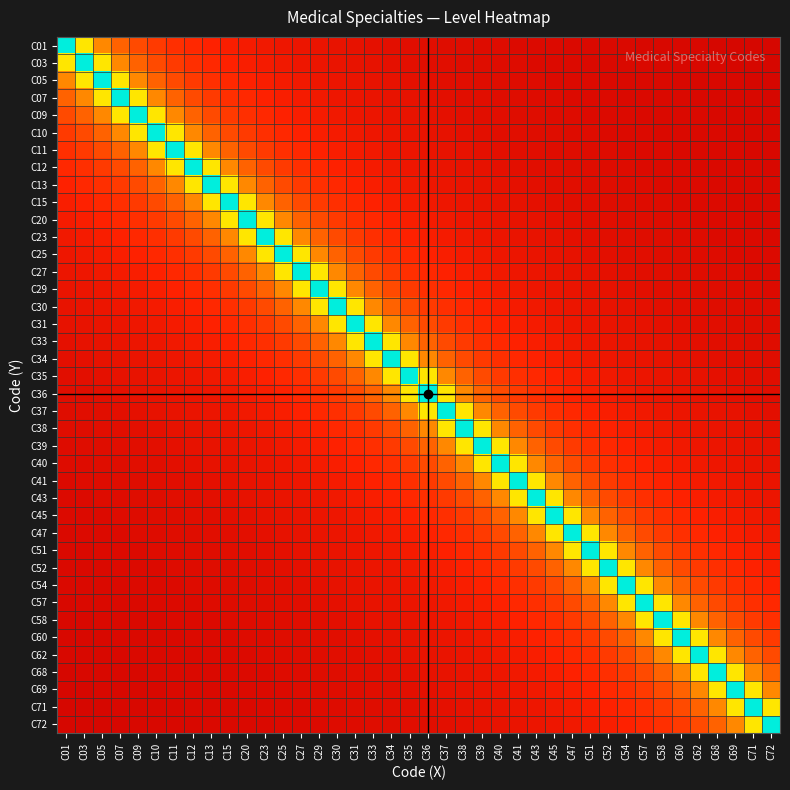

Reading left to right, what are all the values shown in this chart?

C01: C01=1.0	C03=0.5	C05=0.3	C07=0.2	C09=0.2	C10=0.2	C11=0.1	C12=0.1	C13=0.1	C15=0.1	C20=0.1	C23=0.1	C25=0.1	C27=0.1	C29=0.1	C30=0.1	C31=0.1	C33=0.1	C34=0.1	C35=0.1	C36=0.0	C37=0.0	C38=0.0	C39=0.0	C40=0.0	C41=0.0	C43=0.0	C45=0.0	C47=0.0	C51=0.0	C52=0.0	C54=0.0	C57=0.0	C58=0.0	C60=0.0	C62=0.0	C68=0.0	C69=0.0	C71=0.0	C72=0.0
C03: C01=0.5	C03=1.0	C05=0.5	C07=0.3	C09=0.2	C10=0.2	C11=0.2	C12=0.1	C13=0.1	C15=0.1	C20=0.1	C23=0.1	C25=0.1	C27=0.1	C29=0.1	C30=0.1	C31=0.1	C33=0.1	C34=0.1	C35=0.1	C36=0.1	C37=0.0	C38=0.0	C39=0.0	C40=0.0	C41=0.0	C43=0.0	C45=0.0	C47=0.0	C51=0.0	C52=0.0	C54=0.0	C57=0.0	C58=0.0	C60=0.0	C62=0.0	C68=0.0	C69=0.0	C71=0.0	C72=0.0
C05: C01=0.3	C03=0.5	C05=1.0	C07=0.5	C09=0.3	C10=0.2	C11=0.2	C12=0.2	C13=0.1	C15=0.1	C20=0.1	C23=0.1	C25=0.1	C27=0.1	C29=0.1	C30=0.1	C31=0.1	C33=0.1	C34=0.1	C35=0.1	C36=0.1	C37=0.1	C38=0.0	C39=0.0	C40=0.0	C41=0.0	C43=0.0	C45=0.0	C47=0.0	C51=0.0	C52=0.0	C54=0.0	C57=0.0	C58=0.0	C60=0.0	C62=0.0	C68=0.0	C69=0.0	C71=0.0	C72=0.0
C07: C01=0.2	C03=0.3	C05=0.5	C07=1.0	C09=0.5	C10=0.3	C11=0.2	C12=0.2	C13=0.2	C15=0.1	C20=0.1	C23=0.1	C25=0.1	C27=0.1	C29=0.1	C30=0.1	C31=0.1	C33=0.1	C34=0.1	C35=0.1	C36=0.1	C37=0.1	C38=0.1	C39=0.0	C40=0.0	C41=0.0	C43=0.0	C45=0.0	C47=0.0	C51=0.0	C52=0.0	C54=0.0	C57=0.0	C58=0.0	C60=0.0	C62=0.0	C68=0.0	C69=0.0	C71=0.0	C72=0.0
C09: C01=0.2	C03=0.2	C05=0.3	C07=0.5	C09=1.0	C10=0.5	C11=0.3	C12=0.2	C13=0.2	C15=0.2	C20=0.1	C23=0.1	C25=0.1	C27=0.1	C29=0.1	C30=0.1	C31=0.1	C33=0.1	C34=0.1	C35=0.1	C36=0.1	C37=0.1	C38=0.1	C39=0.1	C40=0.0	C41=0.0	C43=0.0	C45=0.0	C47=0.0	C51=0.0	C52=0.0	C54=0.0	C57=0.0	C58=0.0	C60=0.0	C62=0.0	C68=0.0	C69=0.0	C71=0.0	C72=0.0
C10: C01=0.2	C03=0.2	C05=0.2	C07=0.3	C09=0.5	C10=1.0	C11=0.5	C12=0.3	C13=0.2	C15=0.2	C20=0.2	C23=0.1	C25=0.1	C27=0.1	C29=0.1	C30=0.1	C31=0.1	C33=0.1	C34=0.1	C35=0.1	C36=0.1	C37=0.1	C38=0.1	C39=0.1	C40=0.1	C41=0.0	C43=0.0	C45=0.0	C47=0.0	C51=0.0	C52=0.0	C54=0.0	C57=0.0	C58=0.0	C60=0.0	C62=0.0	C68=0.0	C69=0.0	C71=0.0	C72=0.0
C11: C01=0.1	C03=0.2	C05=0.2	C07=0.2	C09=0.3	C10=0.5	C11=1.0	C12=0.5	C13=0.3	C15=0.2	C20=0.2	C23=0.2	C25=0.1	C27=0.1	C29=0.1	C30=0.1	C31=0.1	C33=0.1	C34=0.1	C35=0.1	C36=0.1	C37=0.1	C38=0.1	C39=0.1	C40=0.1	C41=0.1	C43=0.0	C45=0.0	C47=0.0	C51=0.0	C52=0.0	C54=0.0	C57=0.0	C58=0.0	C60=0.0	C62=0.0	C68=0.0	C69=0.0	C71=0.0	C72=0.0
C12: C01=0.1	C03=0.1	C05=0.2	C07=0.2	C09=0.2	C10=0.3	C11=0.5	C12=1.0	C13=0.5	C15=0.3	C20=0.2	C23=0.2	C25=0.2	C27=0.1	C29=0.1	C30=0.1	C31=0.1	C33=0.1	C34=0.1	C35=0.1	C36=0.1	C37=0.1	C38=0.1	C39=0.1	C40=0.1	C41=0.1	C43=0.1	C45=0.0	C47=0.0	C51=0.0	C52=0.0	C54=0.0	C57=0.0	C58=0.0	C60=0.0	C62=0.0	C68=0.0	C69=0.0	C71=0.0	C72=0.0
C13: C01=0.1	C03=0.1	C05=0.1	C07=0.2	C09=0.2	C10=0.2	C11=0.3	C12=0.5	C13=1.0	C15=0.5	C20=0.3	C23=0.2	C25=0.2	C27=0.2	C29=0.1	C30=0.1	C31=0.1	C33=0.1	C34=0.1	C35=0.1	C36=0.1	C37=0.1	C38=0.1	C39=0.1	C40=0.1	C41=0.1	C43=0.1	C45=0.1	C47=0.0	C51=0.0	C52=0.0	C54=0.0	C57=0.0	C58=0.0	C60=0.0	C62=0.0	C68=0.0	C69=0.0	C71=0.0	C72=0.0
C15: C01=0.1	C03=0.1	C05=0.1	C07=0.1	C09=0.2	C10=0.2	C11=0.2	C12=0.3	C13=0.5	C15=1.0	C20=0.5	C23=0.3	C25=0.2	C27=0.2	C29=0.2	C30=0.1	C31=0.1	C33=0.1	C34=0.1	C35=0.1	C36=0.1	C37=0.1	C38=0.1	C39=0.1	C40=0.1	C41=0.1	C43=0.1	C45=0.1	C47=0.1	C51=0.0	C52=0.0	C54=0.0	C57=0.0	C58=0.0	C60=0.0	C62=0.0	C68=0.0	C69=0.0	C71=0.0	C72=0.0
C20: C01=0.1	C03=0.1	C05=0.1	C07=0.1	C09=0.1	C10=0.2	C11=0.2	C12=0.2	C13=0.3	C15=0.5	C20=1.0	C23=0.5	C25=0.3	C27=0.2	C29=0.2	C30=0.2	C31=0.1	C33=0.1	C34=0.1	C35=0.1	C36=0.1	C37=0.1	C38=0.1	C39=0.1	C40=0.1	C41=0.1	C43=0.1	C45=0.1	C47=0.1	C51=0.1	C52=0.0	C54=0.0	C57=0.0	C58=0.0	C60=0.0	C62=0.0	C68=0.0	C69=0.0	C71=0.0	C72=0.0
C23: C01=0.1	C03=0.1	C05=0.1	C07=0.1	C09=0.1	C10=0.1	C11=0.2	C12=0.2	C13=0.2	C15=0.3	C20=0.5	C23=1.0	C25=0.5	C27=0.3	C29=0.2	C30=0.2	C31=0.2	C33=0.1	C34=0.1	C35=0.1	C36=0.1	C37=0.1	C38=0.1	C39=0.1	C40=0.1	C41=0.1	C43=0.1	C45=0.1	C47=0.1	C51=0.1	C52=0.1	C54=0.0	C57=0.0	C58=0.0	C60=0.0	C62=0.0	C68=0.0	C69=0.0	C71=0.0	C72=0.0
C25: C01=0.1	C03=0.1	C05=0.1	C07=0.1	C09=0.1	C10=0.1	C11=0.1	C12=0.2	C13=0.2	C15=0.2	C20=0.3	C23=0.5	C25=1.0	C27=0.5	C29=0.3	C30=0.2	C31=0.2	C33=0.2	C34=0.1	C35=0.1	C36=0.1	C37=0.1	C38=0.1	C39=0.1	C40=0.1	C41=0.1	C43=0.1	C45=0.1	C47=0.1	C51=0.1	C52=0.1	C54=0.1	C57=0.0	C58=0.0	C60=0.0	C62=0.0	C68=0.0	C69=0.0	C71=0.0	C72=0.0
C27: C01=0.1	C03=0.1	C05=0.1	C07=0.1	C09=0.1	C10=0.1	C11=0.1	C12=0.1	C13=0.2	C15=0.2	C20=0.2	C23=0.3	C25=0.5	C27=1.0	C29=0.5	C30=0.3	C31=0.2	C33=0.2	C34=0.2	C35=0.1	C36=0.1	C37=0.1	C38=0.1	C39=0.1	C40=0.1	C41=0.1	C43=0.1	C45=0.1	C47=0.1	C51=0.1	C52=0.1	C54=0.1	C57=0.1	C58=0.0	C60=0.0	C62=0.0	C68=0.0	C69=0.0	C71=0.0	C72=0.0
C29: C01=0.1	C03=0.1	C05=0.1	C07=0.1	C09=0.1	C10=0.1	C11=0.1	C12=0.1	C13=0.1	C15=0.2	C20=0.2	C23=0.2	C25=0.3	C27=0.5	C29=1.0	C30=0.5	C31=0.3	C33=0.2	C34=0.2	C35=0.2	C36=0.1	C37=0.1	C38=0.1	C39=0.1	C40=0.1	C41=0.1	C43=0.1	C45=0.1	C47=0.1	C51=0.1	C52=0.1	C54=0.1	C57=0.1	C58=0.1	C60=0.0	C62=0.0	C68=0.0	C69=0.0	C71=0.0	C72=0.0
C30: C01=0.1	C03=0.1	C05=0.1	C07=0.1	C09=0.1	C10=0.1	C11=0.1	C12=0.1	C13=0.1	C15=0.1	C20=0.2	C23=0.2	C25=0.2	C27=0.3	C29=0.5	C30=1.0	C31=0.5	C33=0.3	C34=0.2	C35=0.2	C36=0.2	C37=0.1	C38=0.1	C39=0.1	C40=0.1	C41=0.1	C43=0.1	C45=0.1	C47=0.1	C51=0.1	C52=0.1	C54=0.1	C57=0.1	C58=0.1	C60=0.1	C62=0.0	C68=0.0	C69=0.0	C71=0.0	C72=0.0
C31: C01=0.1	C03=0.1	C05=0.1	C07=0.1	C09=0.1	C10=0.1	C11=0.1	C12=0.1	C13=0.1	C15=0.1	C20=0.1	C23=0.2	C25=0.2	C27=0.2	C29=0.3	C30=0.5	C31=1.0	C33=0.5	C34=0.3	C35=0.2	C36=0.2	C37=0.2	C38=0.1	C39=0.1	C40=0.1	C41=0.1	C43=0.1	C45=0.1	C47=0.1	C51=0.1	C52=0.1	C54=0.1	C57=0.1	C58=0.1	C60=0.1	C62=0.1	C68=0.0	C69=0.0	C71=0.0	C72=0.0
C33: C01=0.1	C03=0.1	C05=0.1	C07=0.1	C09=0.1	C10=0.1	C11=0.1	C12=0.1	C13=0.1	C15=0.1	C20=0.1	C23=0.1	C25=0.2	C27=0.2	C29=0.2	C30=0.3	C31=0.5	C33=1.0	C34=0.5	C35=0.3	C36=0.2	C37=0.2	C38=0.2	C39=0.1	C40=0.1	C41=0.1	C43=0.1	C45=0.1	C47=0.1	C51=0.1	C52=0.1	C54=0.1	C57=0.1	C58=0.1	C60=0.1	C62=0.1	C68=0.1	C69=0.0	C71=0.0	C72=0.0
C34: C01=0.1	C03=0.1	C05=0.1	C07=0.1	C09=0.1	C10=0.1	C11=0.1	C12=0.1	C13=0.1	C15=0.1	C20=0.1	C23=0.1	C25=0.1	C27=0.2	C29=0.2	C30=0.2	C31=0.3	C33=0.5	C34=1.0	C35=0.5	C36=0.3	C37=0.2	C38=0.2	C39=0.2	C40=0.1	C41=0.1	C43=0.1	C45=0.1	C47=0.1	C51=0.1	C52=0.1	C54=0.1	C57=0.1	C58=0.1	C60=0.1	C62=0.1	C68=0.1	C69=0.1	C71=0.0	C72=0.0
C35: C01=0.1	C03=0.1	C05=0.1	C07=0.1	C09=0.1	C10=0.1	C11=0.1	C12=0.1	C13=0.1	C15=0.1	C20=0.1	C23=0.1	C25=0.1	C27=0.1	C29=0.2	C30=0.2	C31=0.2	C33=0.3	C34=0.5	C35=1.0	C36=0.5	C37=0.3	C38=0.2	C39=0.2	C40=0.2	C41=0.1	C43=0.1	C45=0.1	C47=0.1	C51=0.1	C52=0.1	C54=0.1	C57=0.1	C58=0.1	C60=0.1	C62=0.1	C68=0.1	C69=0.1	C71=0.1	C72=0.0
C36: C01=0.0	C03=0.1	C05=0.1	C07=0.1	C09=0.1	C10=0.1	C11=0.1	C12=0.1	C13=0.1	C15=0.1	C20=0.1	C23=0.1	C25=0.1	C27=0.1	C29=0.1	C30=0.2	C31=0.2	C33=0.2	C34=0.3	C35=0.5	C36=1.0	C37=0.5	C38=0.3	C39=0.2	C40=0.2	C41=0.2	C43=0.1	C45=0.1	C47=0.1	C51=0.1	C52=0.1	C54=0.1	C57=0.1	C58=0.1	C60=0.1	C62=0.1	C68=0.1	C69=0.1	C71=0.1	C72=0.1
C37: C01=0.0	C03=0.0	C05=0.1	C07=0.1	C09=0.1	C10=0.1	C11=0.1	C12=0.1	C13=0.1	C15=0.1	C20=0.1	C23=0.1	C25=0.1	C27=0.1	C29=0.1	C30=0.1	C31=0.2	C33=0.2	C34=0.2	C35=0.3	C36=0.5	C37=1.0	C38=0.5	C39=0.3	C40=0.2	C41=0.2	C43=0.2	C45=0.1	C47=0.1	C51=0.1	C52=0.1	C54=0.1	C57=0.1	C58=0.1	C60=0.1	C62=0.1	C68=0.1	C69=0.1	C71=0.1	C72=0.1
C38: C01=0.0	C03=0.0	C05=0.0	C07=0.1	C09=0.1	C10=0.1	C11=0.1	C12=0.1	C13=0.1	C15=0.1	C20=0.1	C23=0.1	C25=0.1	C27=0.1	C29=0.1	C30=0.1	C31=0.1	C33=0.2	C34=0.2	C35=0.2	C36=0.3	C37=0.5	C38=1.0	C39=0.5	C40=0.3	C41=0.2	C43=0.2	C45=0.2	C47=0.1	C51=0.1	C52=0.1	C54=0.1	C57=0.1	C58=0.1	C60=0.1	C62=0.1	C68=0.1	C69=0.1	C71=0.1	C72=0.1
C39: C01=0.0	C03=0.0	C05=0.0	C07=0.0	C09=0.1	C10=0.1	C11=0.1	C12=0.1	C13=0.1	C15=0.1	C20=0.1	C23=0.1	C25=0.1	C27=0.1	C29=0.1	C30=0.1	C31=0.1	C33=0.1	C34=0.2	C35=0.2	C36=0.2	C37=0.3	C38=0.5	C39=1.0	C40=0.5	C41=0.3	C43=0.2	C45=0.2	C47=0.2	C51=0.1	C52=0.1	C54=0.1	C57=0.1	C58=0.1	C60=0.1	C62=0.1	C68=0.1	C69=0.1	C71=0.1	C72=0.1
C40: C01=0.0	C03=0.0	C05=0.0	C07=0.0	C09=0.0	C10=0.1	C11=0.1	C12=0.1	C13=0.1	C15=0.1	C20=0.1	C23=0.1	C25=0.1	C27=0.1	C29=0.1	C30=0.1	C31=0.1	C33=0.1	C34=0.1	C35=0.2	C36=0.2	C37=0.2	C38=0.3	C39=0.5	C40=1.0	C41=0.5	C43=0.3	C45=0.2	C47=0.2	C51=0.2	C52=0.1	C54=0.1	C57=0.1	C58=0.1	C60=0.1	C62=0.1	C68=0.1	C69=0.1	C71=0.1	C72=0.1
C41: C01=0.0	C03=0.0	C05=0.0	C07=0.0	C09=0.0	C10=0.0	C11=0.1	C12=0.1	C13=0.1	C15=0.1	C20=0.1	C23=0.1	C25=0.1	C27=0.1	C29=0.1	C30=0.1	C31=0.1	C33=0.1	C34=0.1	C35=0.1	C36=0.2	C37=0.2	C38=0.2	C39=0.3	C40=0.5	C41=1.0	C43=0.5	C45=0.3	C47=0.2	C51=0.2	C52=0.2	C54=0.1	C57=0.1	C58=0.1	C60=0.1	C62=0.1	C68=0.1	C69=0.1	C71=0.1	C72=0.1
C43: C01=0.0	C03=0.0	C05=0.0	C07=0.0	C09=0.0	C10=0.0	C11=0.0	C12=0.1	C13=0.1	C15=0.1	C20=0.1	C23=0.1	C25=0.1	C27=0.1	C29=0.1	C30=0.1	C31=0.1	C33=0.1	C34=0.1	C35=0.1	C36=0.1	C37=0.2	C38=0.2	C39=0.2	C40=0.3	C41=0.5	C43=1.0	C45=0.5	C47=0.3	C51=0.2	C52=0.2	C54=0.2	C57=0.1	C58=0.1	C60=0.1	C62=0.1	C68=0.1	C69=0.1	C71=0.1	C72=0.1
C45: C01=0.0	C03=0.0	C05=0.0	C07=0.0	C09=0.0	C10=0.0	C11=0.0	C12=0.0	C13=0.1	C15=0.1	C20=0.1	C23=0.1	C25=0.1	C27=0.1	C29=0.1	C30=0.1	C31=0.1	C33=0.1	C34=0.1	C35=0.1	C36=0.1	C37=0.1	C38=0.2	C39=0.2	C40=0.2	C41=0.3	C43=0.5	C45=1.0	C47=0.5	C51=0.3	C52=0.2	C54=0.2	C57=0.2	C58=0.1	C60=0.1	C62=0.1	C68=0.1	C69=0.1	C71=0.1	C72=0.1
C47: C01=0.0	C03=0.0	C05=0.0	C07=0.0	C09=0.0	C10=0.0	C11=0.0	C12=0.0	C13=0.0	C15=0.1	C20=0.1	C23=0.1	C25=0.1	C27=0.1	C29=0.1	C30=0.1	C31=0.1	C33=0.1	C34=0.1	C35=0.1	C36=0.1	C37=0.1	C38=0.1	C39=0.2	C40=0.2	C41=0.2	C43=0.3	C45=0.5	C47=1.0	C51=0.5	C52=0.3	C54=0.2	C57=0.2	C58=0.2	C60=0.1	C62=0.1	C68=0.1	C69=0.1	C71=0.1	C72=0.1
C51: C01=0.0	C03=0.0	C05=0.0	C07=0.0	C09=0.0	C10=0.0	C11=0.0	C12=0.0	C13=0.0	C15=0.0	C20=0.1	C23=0.1	C25=0.1	C27=0.1	C29=0.1	C30=0.1	C31=0.1	C33=0.1	C34=0.1	C35=0.1	C36=0.1	C37=0.1	C38=0.1	C39=0.1	C40=0.2	C41=0.2	C43=0.2	C45=0.3	C47=0.5	C51=1.0	C52=0.5	C54=0.3	C57=0.2	C58=0.2	C60=0.2	C62=0.1	C68=0.1	C69=0.1	C71=0.1	C72=0.1
C52: C01=0.0	C03=0.0	C05=0.0	C07=0.0	C09=0.0	C10=0.0	C11=0.0	C12=0.0	C13=0.0	C15=0.0	C20=0.0	C23=0.1	C25=0.1	C27=0.1	C29=0.1	C30=0.1	C31=0.1	C33=0.1	C34=0.1	C35=0.1	C36=0.1	C37=0.1	C38=0.1	C39=0.1	C40=0.1	C41=0.2	C43=0.2	C45=0.2	C47=0.3	C51=0.5	C52=1.0	C54=0.5	C57=0.3	C58=0.2	C60=0.2	C62=0.2	C68=0.1	C69=0.1	C71=0.1	C72=0.1
C54: C01=0.0	C03=0.0	C05=0.0	C07=0.0	C09=0.0	C10=0.0	C11=0.0	C12=0.0	C13=0.0	C15=0.0	C20=0.0	C23=0.0	C25=0.1	C27=0.1	C29=0.1	C30=0.1	C31=0.1	C33=0.1	C34=0.1	C35=0.1	C36=0.1	C37=0.1	C38=0.1	C39=0.1	C40=0.1	C41=0.1	C43=0.2	C45=0.2	C47=0.2	C51=0.3	C52=0.5	C54=1.0	C57=0.5	C58=0.3	C60=0.2	C62=0.2	C68=0.2	C69=0.1	C71=0.1	C72=0.1
C57: C01=0.0	C03=0.0	C05=0.0	C07=0.0	C09=0.0	C10=0.0	C11=0.0	C12=0.0	C13=0.0	C15=0.0	C20=0.0	C23=0.0	C25=0.0	C27=0.1	C29=0.1	C30=0.1	C31=0.1	C33=0.1	C34=0.1	C35=0.1	C36=0.1	C37=0.1	C38=0.1	C39=0.1	C40=0.1	C41=0.1	C43=0.1	C45=0.2	C47=0.2	C51=0.2	C52=0.3	C54=0.5	C57=1.0	C58=0.5	C60=0.3	C62=0.2	C68=0.2	C69=0.2	C71=0.1	C72=0.1
C58: C01=0.0	C03=0.0	C05=0.0	C07=0.0	C09=0.0	C10=0.0	C11=0.0	C12=0.0	C13=0.0	C15=0.0	C20=0.0	C23=0.0	C25=0.0	C27=0.0	C29=0.1	C30=0.1	C31=0.1	C33=0.1	C34=0.1	C35=0.1	C36=0.1	C37=0.1	C38=0.1	C39=0.1	C40=0.1	C41=0.1	C43=0.1	C45=0.1	C47=0.2	C51=0.2	C52=0.2	C54=0.3	C57=0.5	C58=1.0	C60=0.5	C62=0.3	C68=0.2	C69=0.2	C71=0.2	C72=0.1
C60: C01=0.0	C03=0.0	C05=0.0	C07=0.0	C09=0.0	C10=0.0	C11=0.0	C12=0.0	C13=0.0	C15=0.0	C20=0.0	C23=0.0	C25=0.0	C27=0.0	C29=0.0	C30=0.1	C31=0.1	C33=0.1	C34=0.1	C35=0.1	C36=0.1	C37=0.1	C38=0.1	C39=0.1	C40=0.1	C41=0.1	C43=0.1	C45=0.1	C47=0.1	C51=0.2	C52=0.2	C54=0.2	C57=0.3	C58=0.5	C60=1.0	C62=0.5	C68=0.3	C69=0.2	C71=0.2	C72=0.2
C62: C01=0.0	C03=0.0	C05=0.0	C07=0.0	C09=0.0	C10=0.0	C11=0.0	C12=0.0	C13=0.0	C15=0.0	C20=0.0	C23=0.0	C25=0.0	C27=0.0	C29=0.0	C30=0.0	C31=0.1	C33=0.1	C34=0.1	C35=0.1	C36=0.1	C37=0.1	C38=0.1	C39=0.1	C40=0.1	C41=0.1	C43=0.1	C45=0.1	C47=0.1	C51=0.1	C52=0.2	C54=0.2	C57=0.2	C58=0.3	C60=0.5	C62=1.0	C68=0.5	C69=0.3	C71=0.2	C72=0.2
C68: C01=0.0	C03=0.0	C05=0.0	C07=0.0	C09=0.0	C10=0.0	C11=0.0	C12=0.0	C13=0.0	C15=0.0	C20=0.0	C23=0.0	C25=0.0	C27=0.0	C29=0.0	C30=0.0	C31=0.0	C33=0.1	C34=0.1	C35=0.1	C36=0.1	C37=0.1	C38=0.1	C39=0.1	C40=0.1	C41=0.1	C43=0.1	C45=0.1	C47=0.1	C51=0.1	C52=0.1	C54=0.2	C57=0.2	C58=0.2	C60=0.3	C62=0.5	C68=1.0	C69=0.5	C71=0.3	C72=0.2
C69: C01=0.0	C03=0.0	C05=0.0	C07=0.0	C09=0.0	C10=0.0	C11=0.0	C12=0.0	C13=0.0	C15=0.0	C20=0.0	C23=0.0	C25=0.0	C27=0.0	C29=0.0	C30=0.0	C31=0.0	C33=0.0	C34=0.1	C35=0.1	C36=0.1	C37=0.1	C38=0.1	C39=0.1	C40=0.1	C41=0.1	C43=0.1	C45=0.1	C47=0.1	C51=0.1	C52=0.1	C54=0.1	C57=0.2	C58=0.2	C60=0.2	C62=0.3	C68=0.5	C69=1.0	C71=0.5	C72=0.3
C71: C01=0.0	C03=0.0	C05=0.0	C07=0.0	C09=0.0	C10=0.0	C11=0.0	C12=0.0	C13=0.0	C15=0.0	C20=0.0	C23=0.0	C25=0.0	C27=0.0	C29=0.0	C30=0.0	C31=0.0	C33=0.0	C34=0.0	C35=0.1	C36=0.1	C37=0.1	C38=0.1	C39=0.1	C40=0.1	C41=0.1	C43=0.1	C45=0.1	C47=0.1	C51=0.1	C52=0.1	C54=0.1	C57=0.1	C58=0.2	C60=0.2	C62=0.2	C68=0.3	C69=0.5	C71=1.0	C72=0.5
C72: C01=0.0	C03=0.0	C05=0.0	C07=0.0	C09=0.0	C10=0.0	C11=0.0	C12=0.0	C13=0.0	C15=0.0	C20=0.0	C23=0.0	C25=0.0	C27=0.0	C29=0.0	C30=0.0	C31=0.0	C33=0.0	C34=0.0	C35=0.0	C36=0.1	C37=0.1	C38=0.1	C39=0.1	C40=0.1	C41=0.1	C43=0.1	C45=0.1	C47=0.1	C51=0.1	C52=0.1	C54=0.1	C57=0.1	C58=0.1	C60=0.2	C62=0.2	C68=0.2	C69=0.3	C71=0.5	C72=1.0